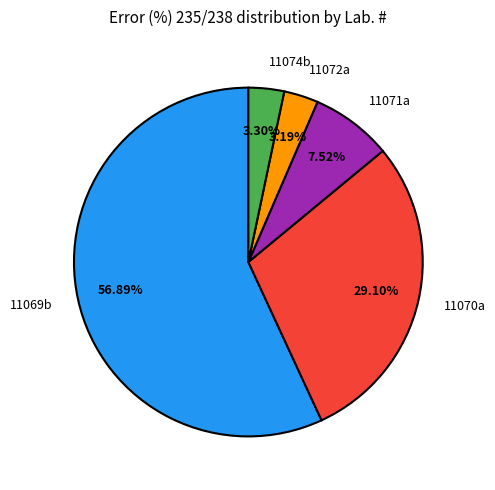

Which has a higher value, 11069b or 11071a?

11069b